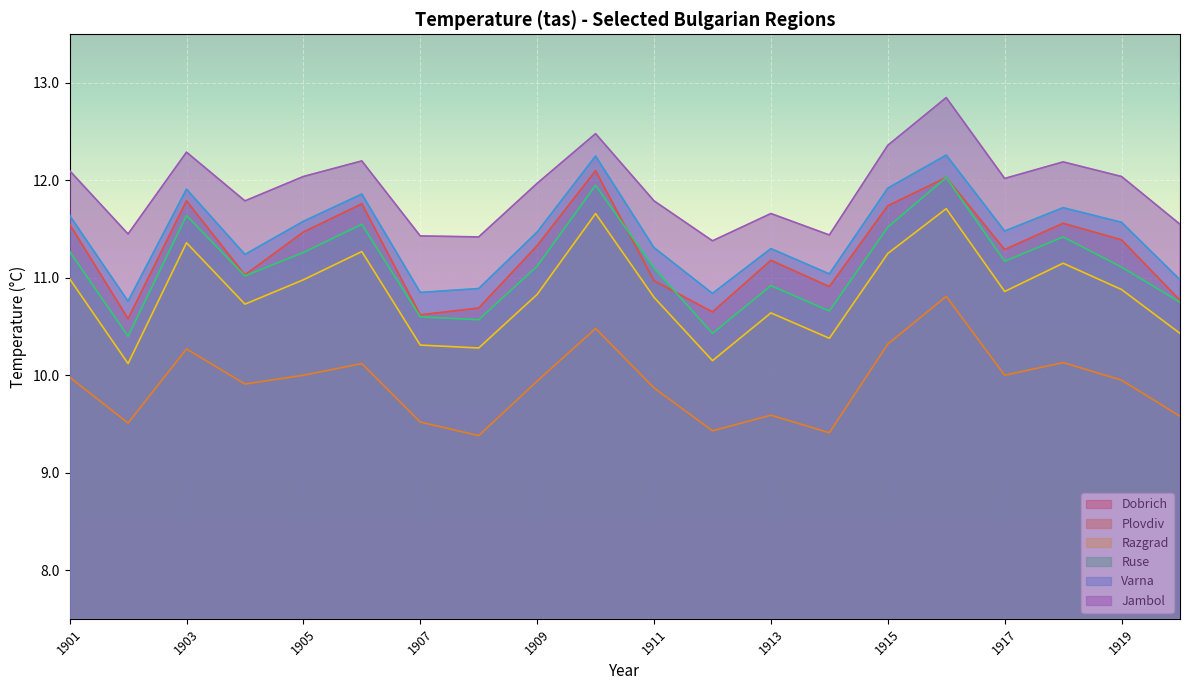

What is the difference between the highest and lowest values at 1904?

1.9